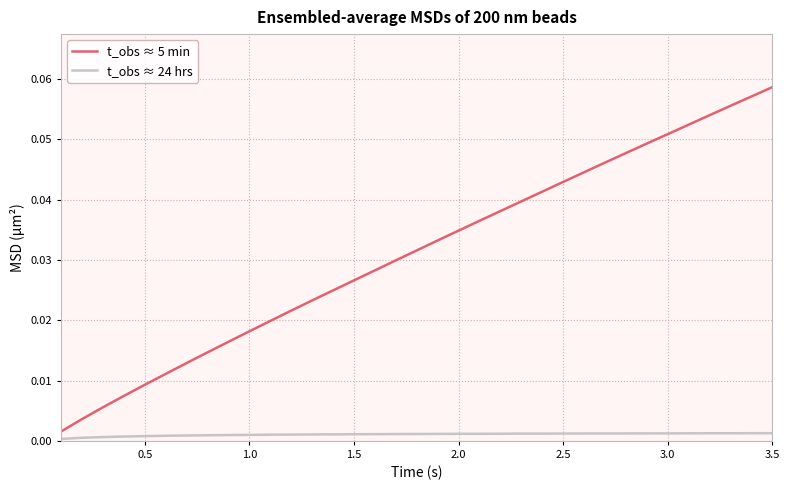

Which series has the widest spread of values?

t_obs ≈ 5 min